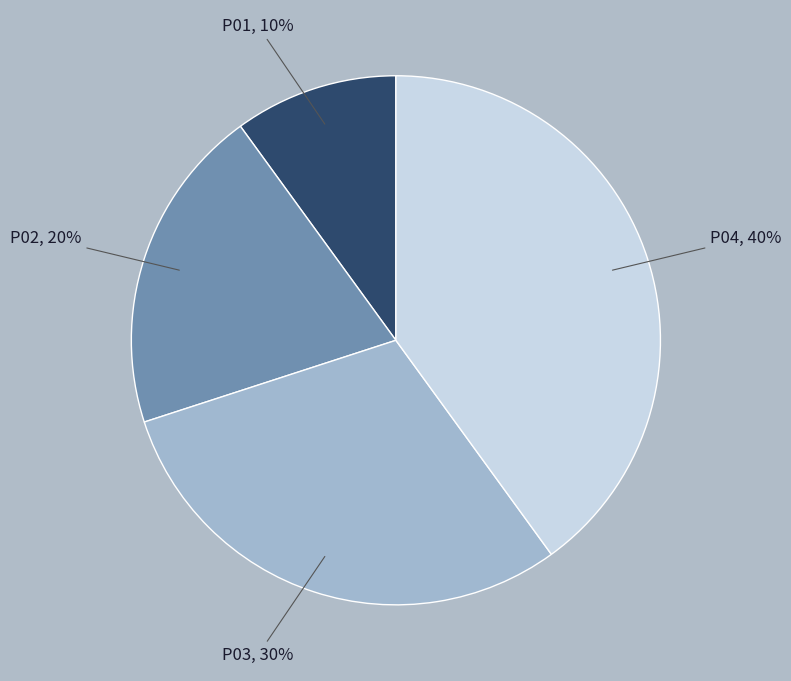

Rank the categories by value from highest to lowest.

P04, P03, P02, P01